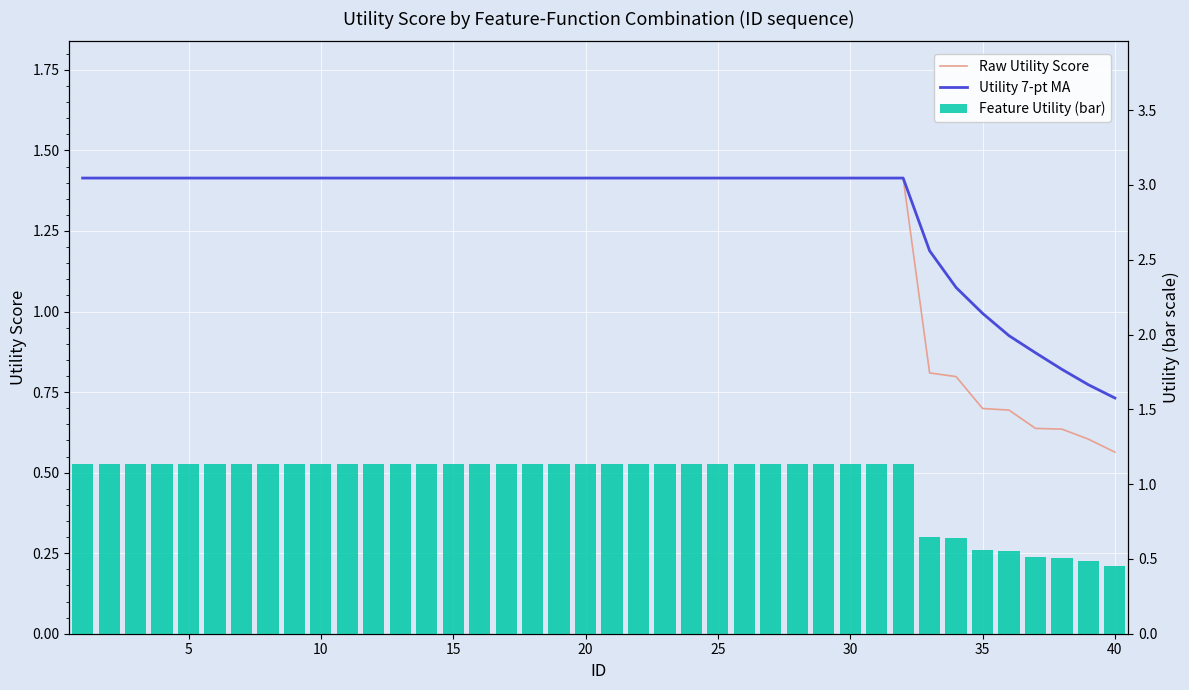

What is the value of the Utility 7-pt MA bar at the 40th from the left?

0.7